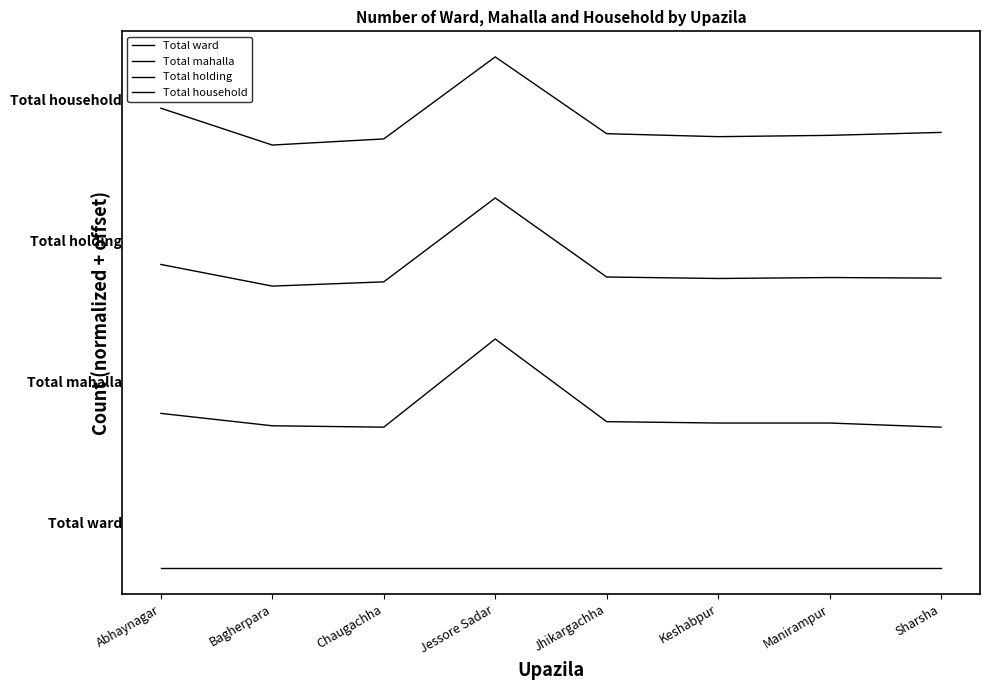

What is the approximate value of Total holding at Jhikargachha?

16516.8